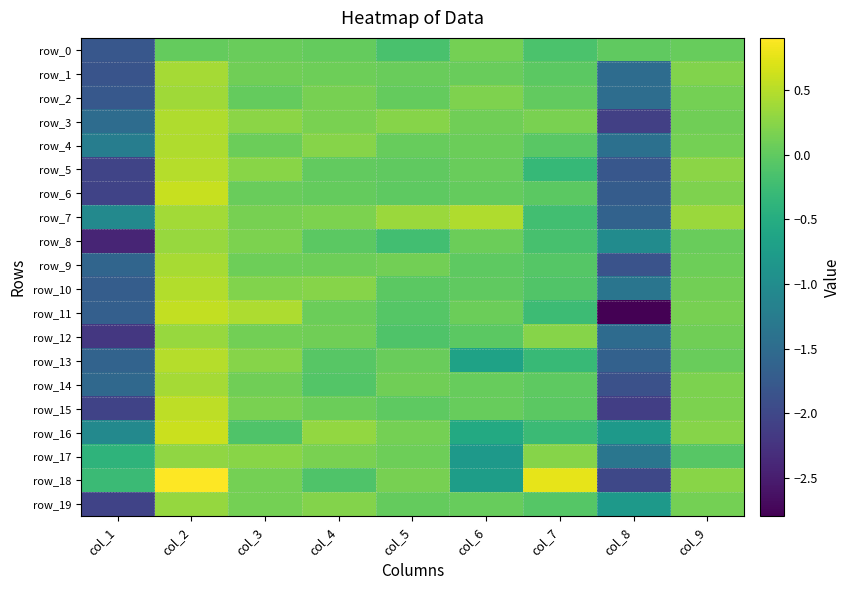

Which series changed the most between col_4 and col_5?

row_18